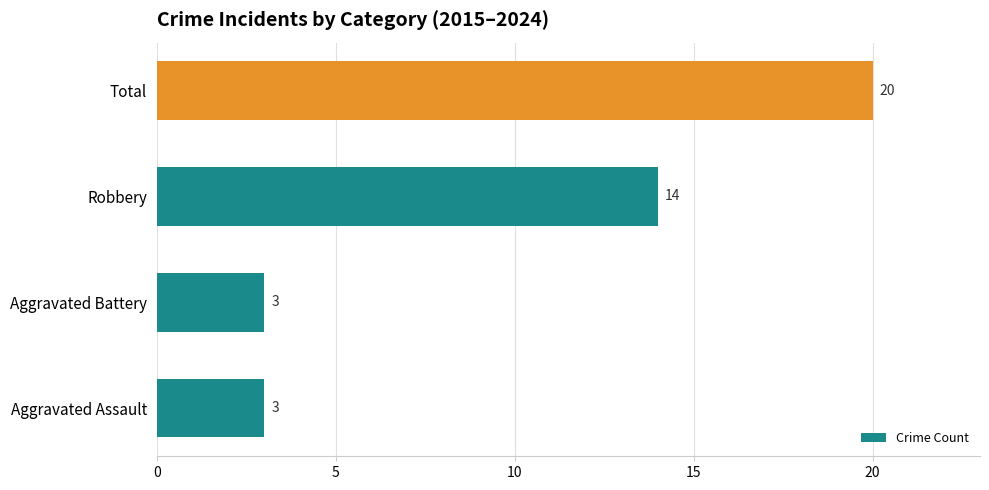

What is the average value?

10